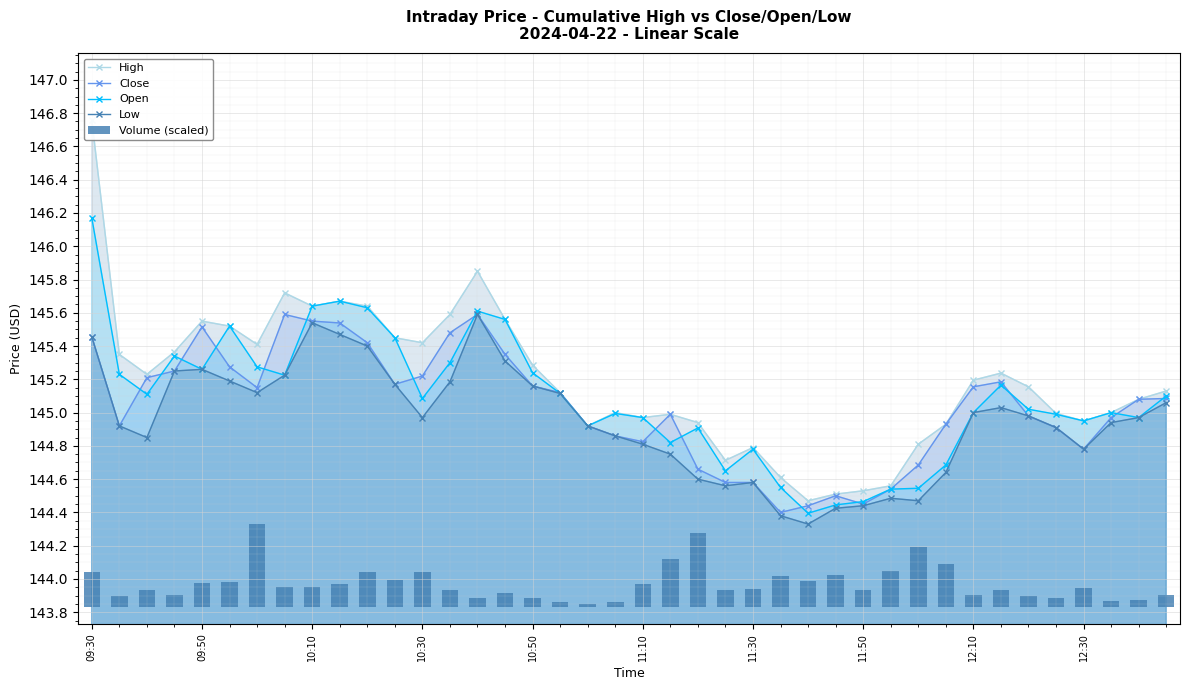

What is the total value across all series at 10:30?

580.9